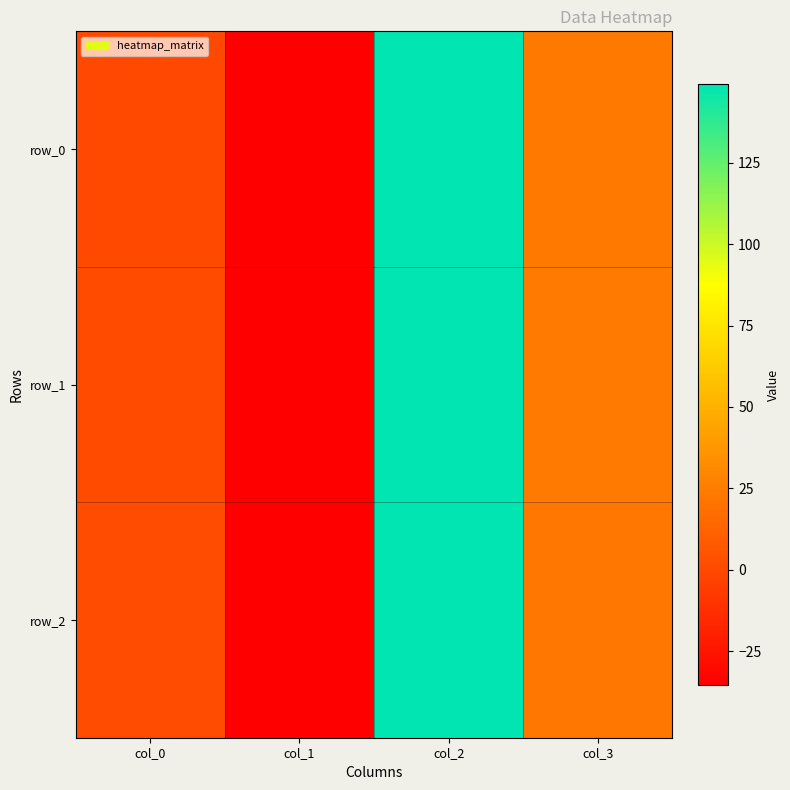

Reading left to right, extract all data points from this chart.

row_0: 0.0	-35.4	149.2	22.5
row_1: 1.0	-35.4	149.2	24.0
row_2: 2.0	-35.4	149.2	22.0